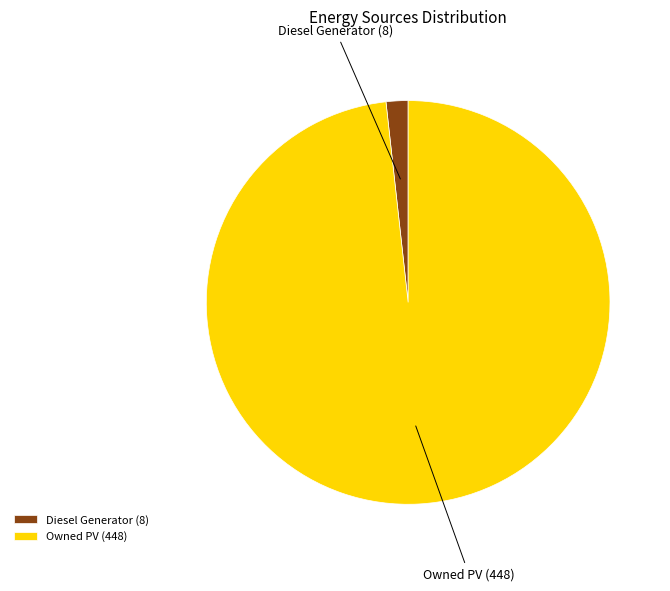

Approximately how many times larger is the value at Owned PV compared to Diesel Generator?

56.0